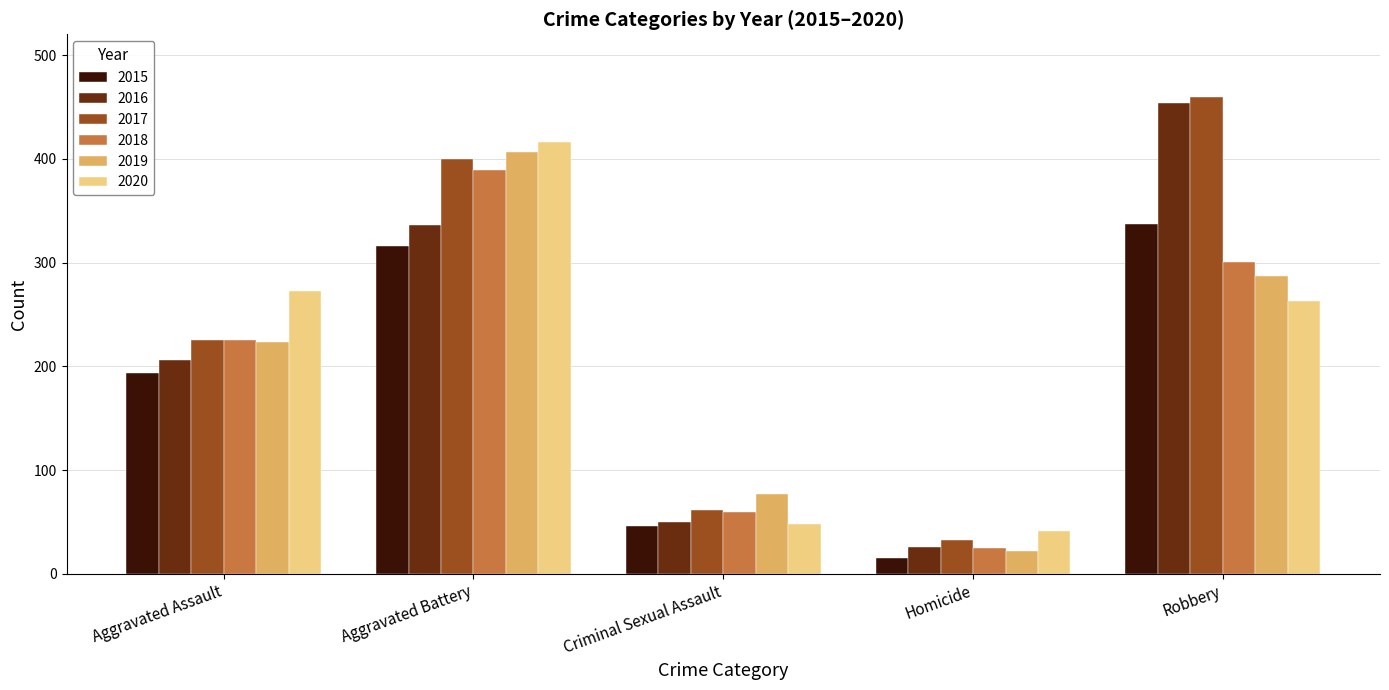

Which series has the widest spread of values?

2016